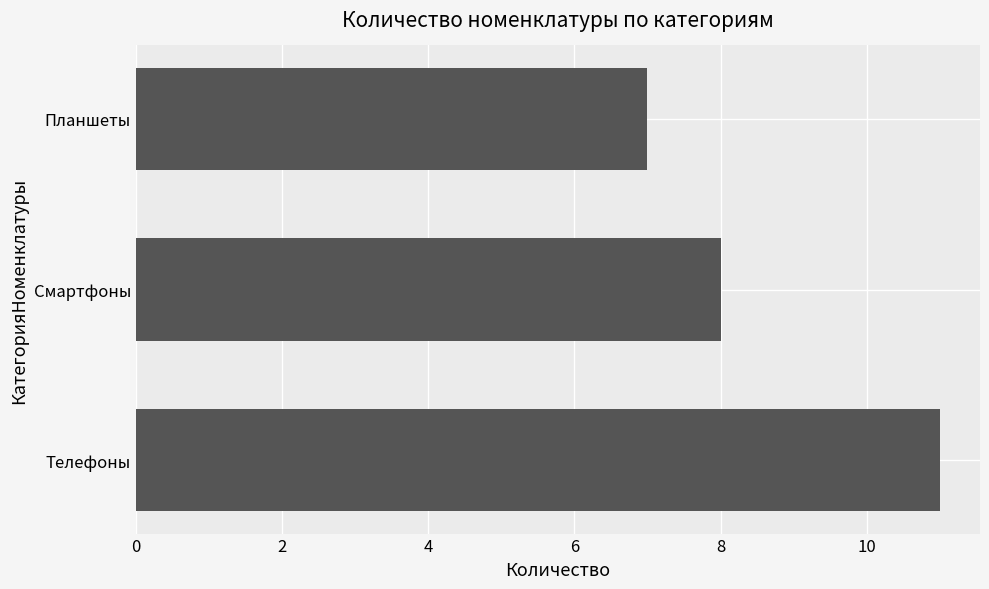

True or false: the data shows 8 at Смартфоны.

True